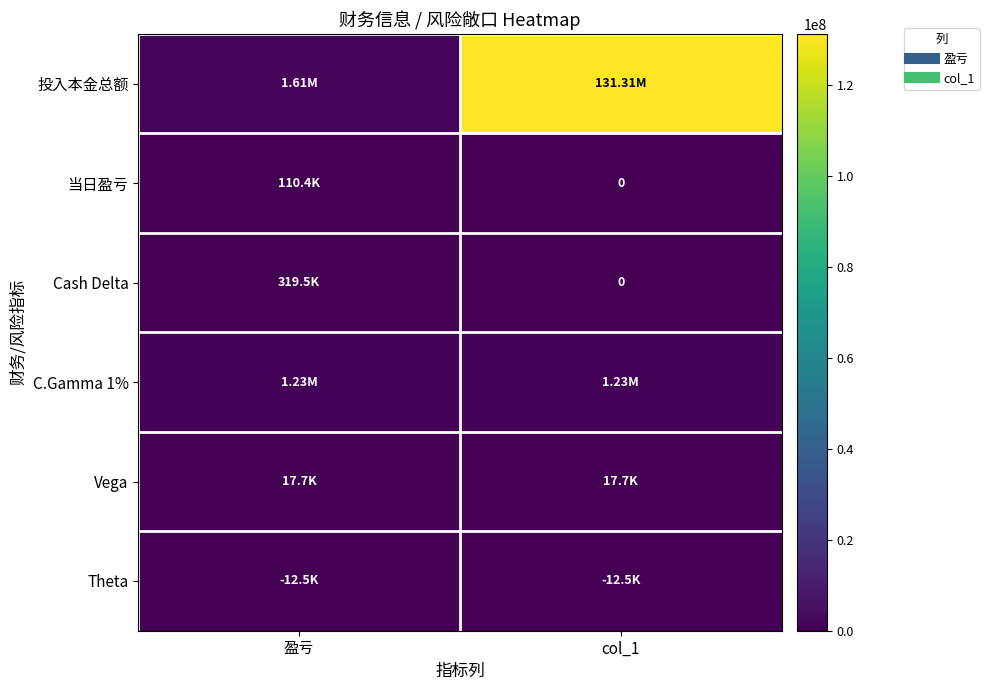

What is the sum of the 投入本金总额 values at col_1 and 盈亏?

132920949.2